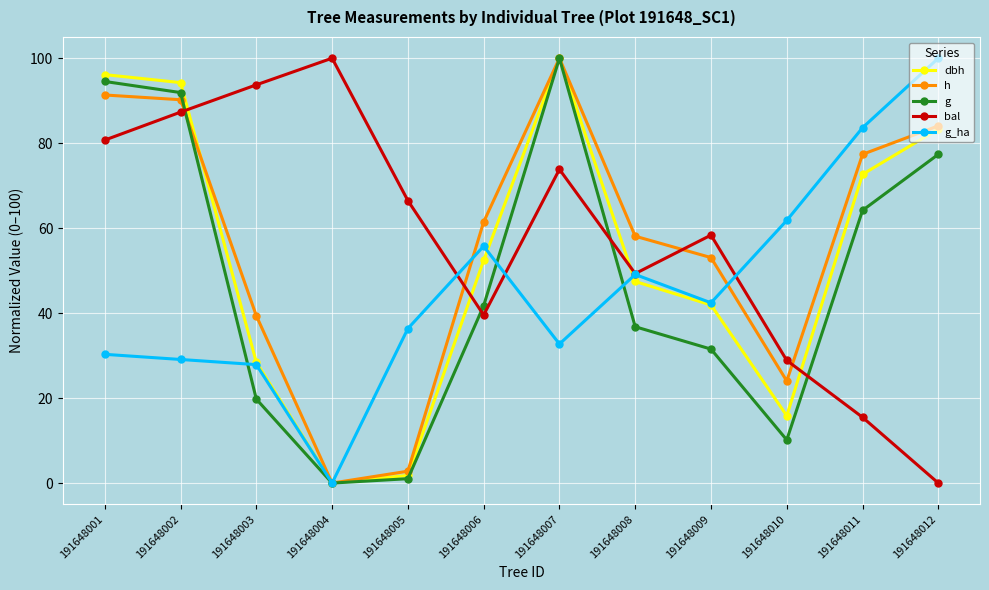

What is the highest value of the h series?

100.0